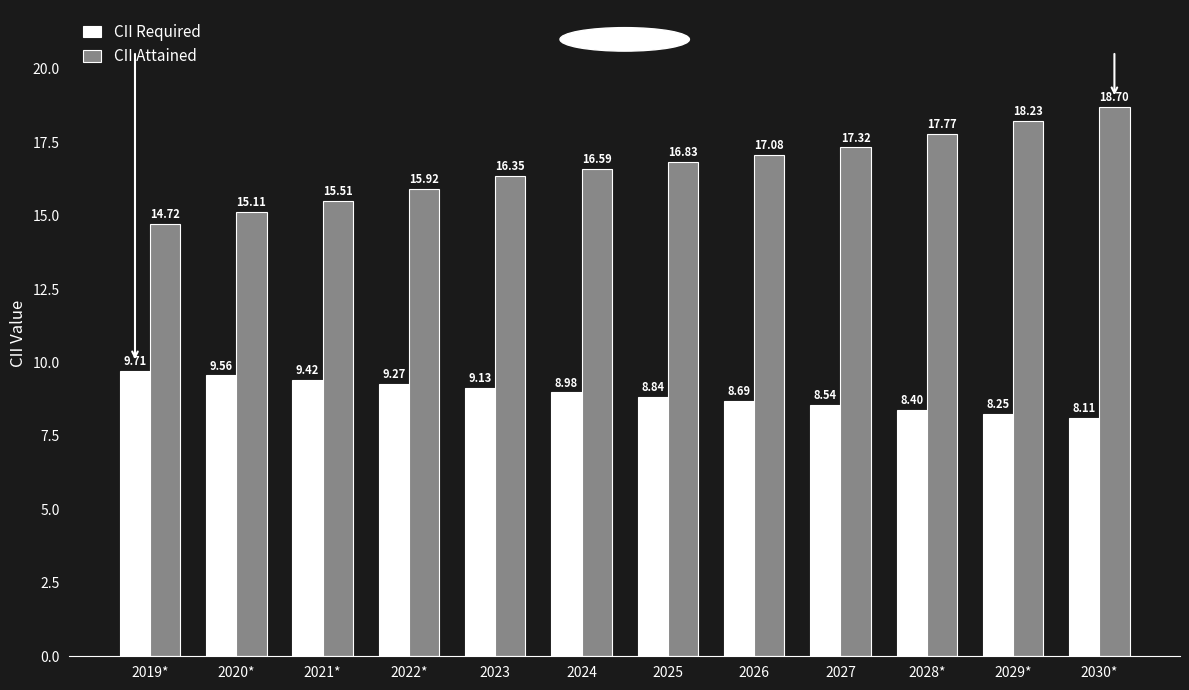

What is the total value across all series at 2026?

25.8